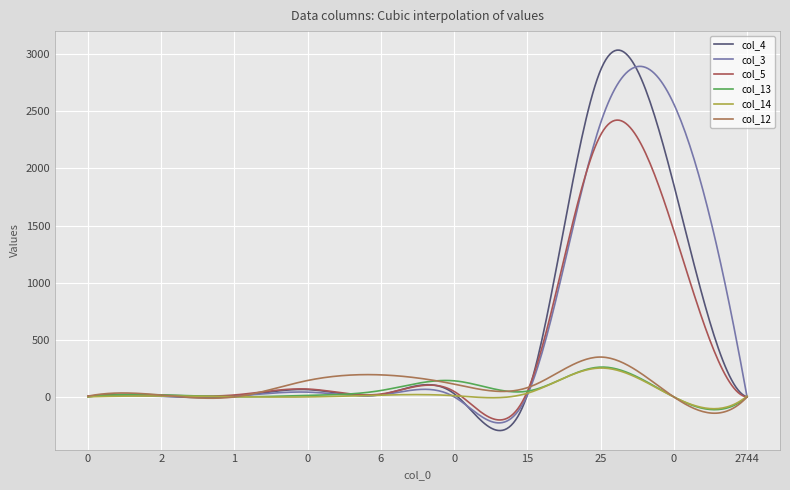

In col_5, how many points are lower than both neighbors (excluding endpoints)?

3